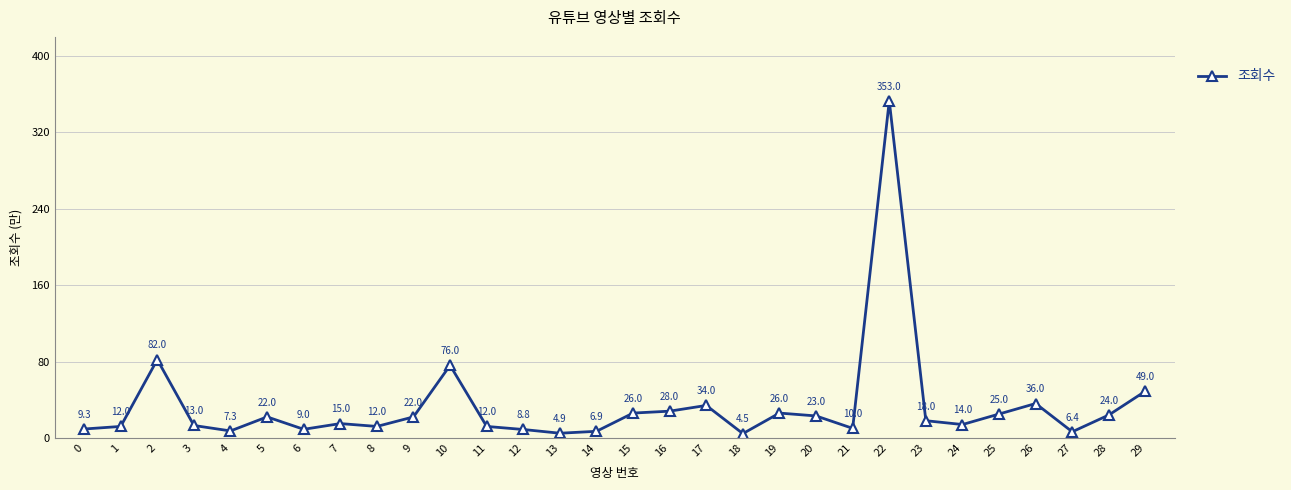

What is the difference between the maximum and minimum values?

348.5